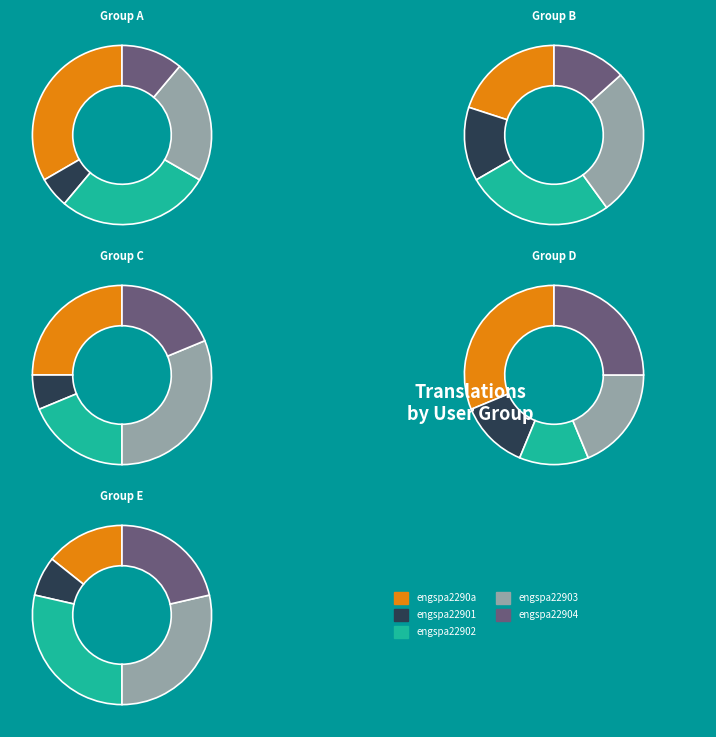

To the nearest percent, what percentage of the pie is engspa22902?

11%